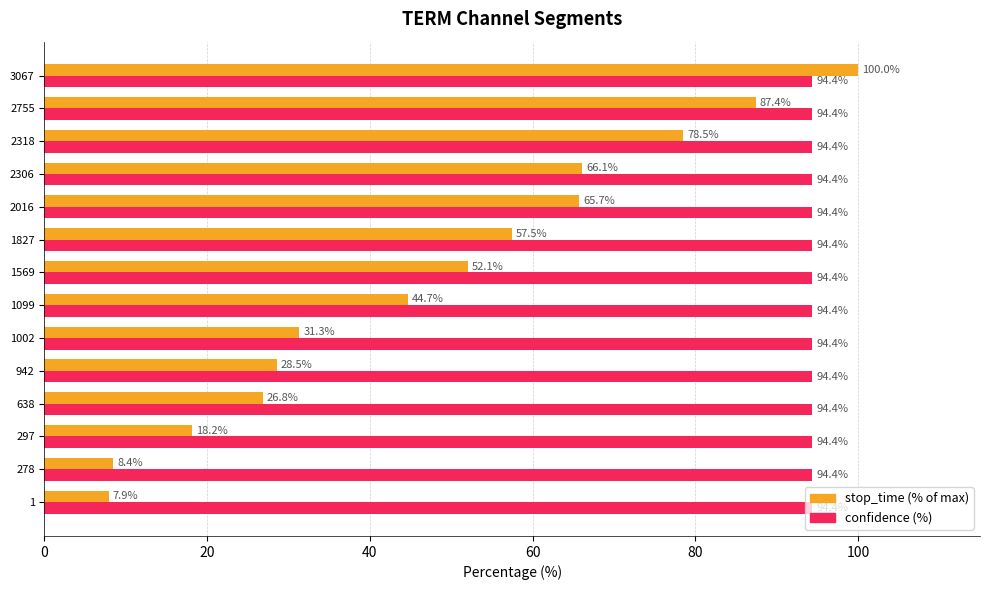

At which category is the sum across all series the highest?

3067